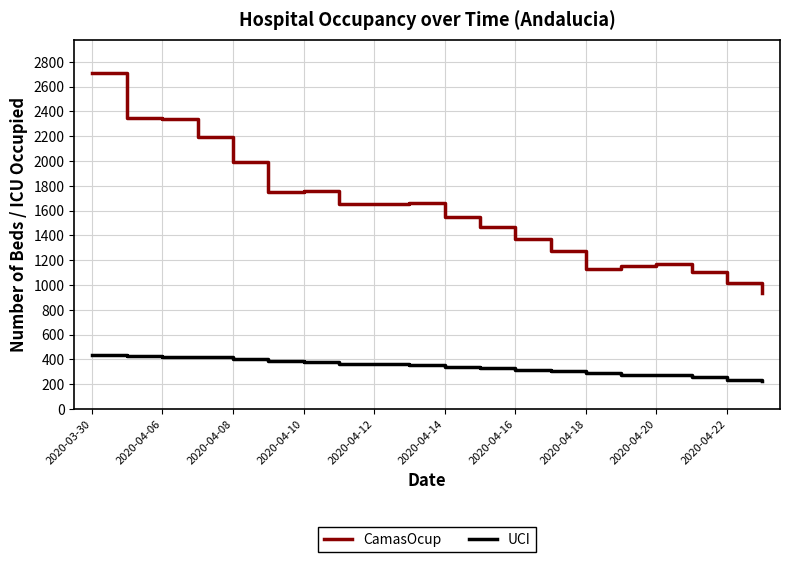

Which series has the widest spread of values?

CamasOcup